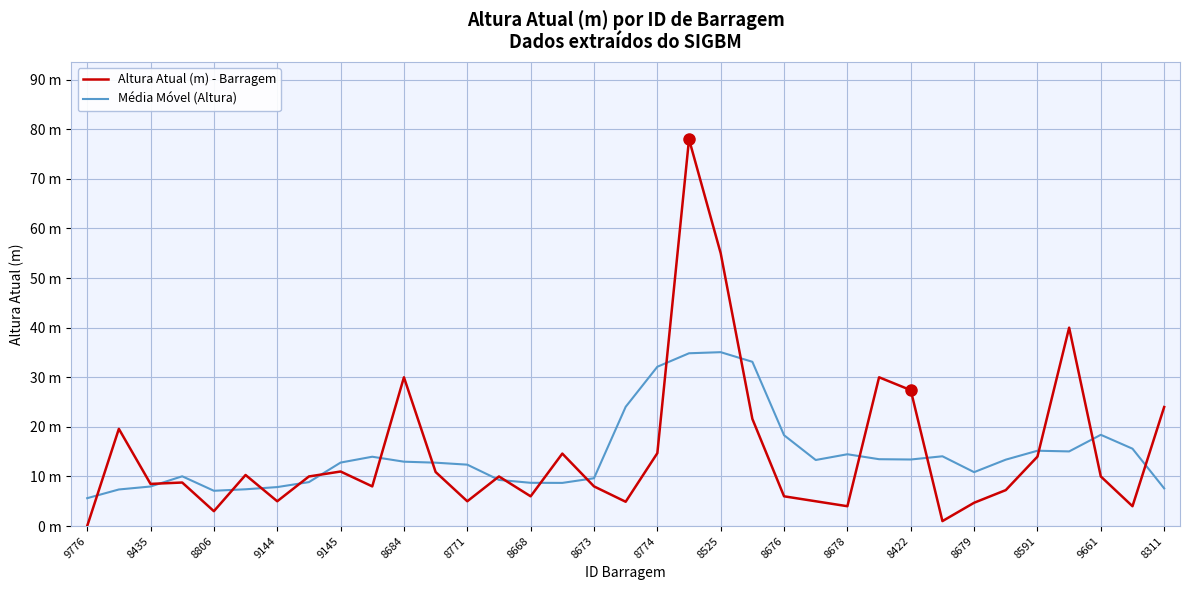

What are all the series names shown in the legend?

Altura Atual (m) - Barragem, Média Móvel (Altura)